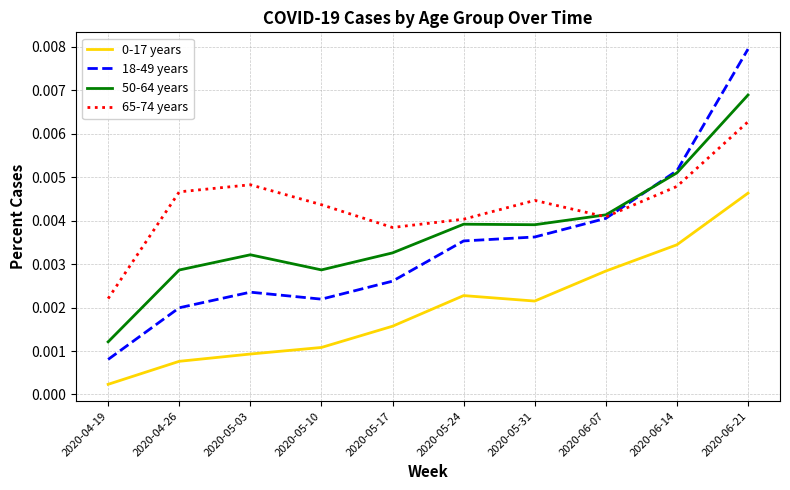

How many lines are shown in the chart?

4